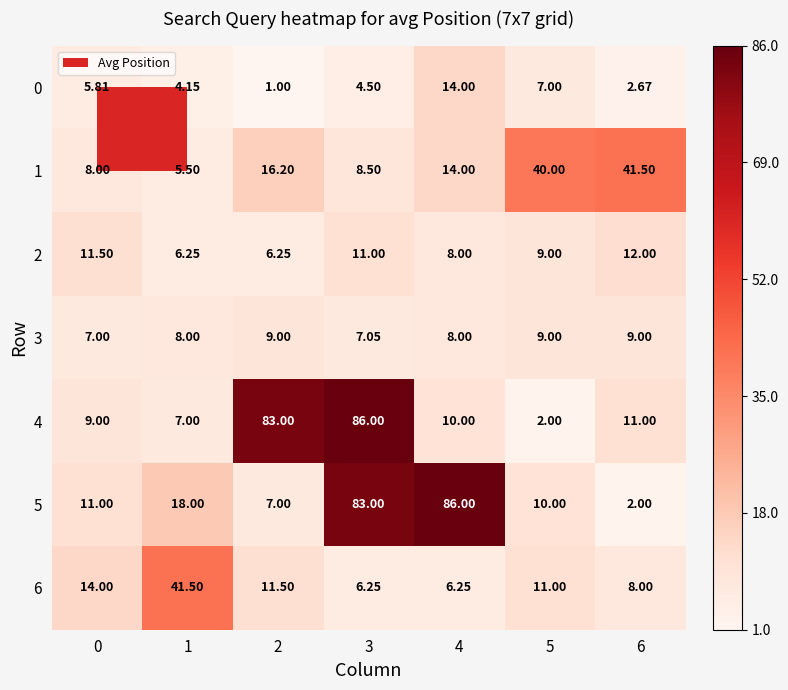

Is the value of 5 at 3 greater than the value of 6 at 2?

Yes